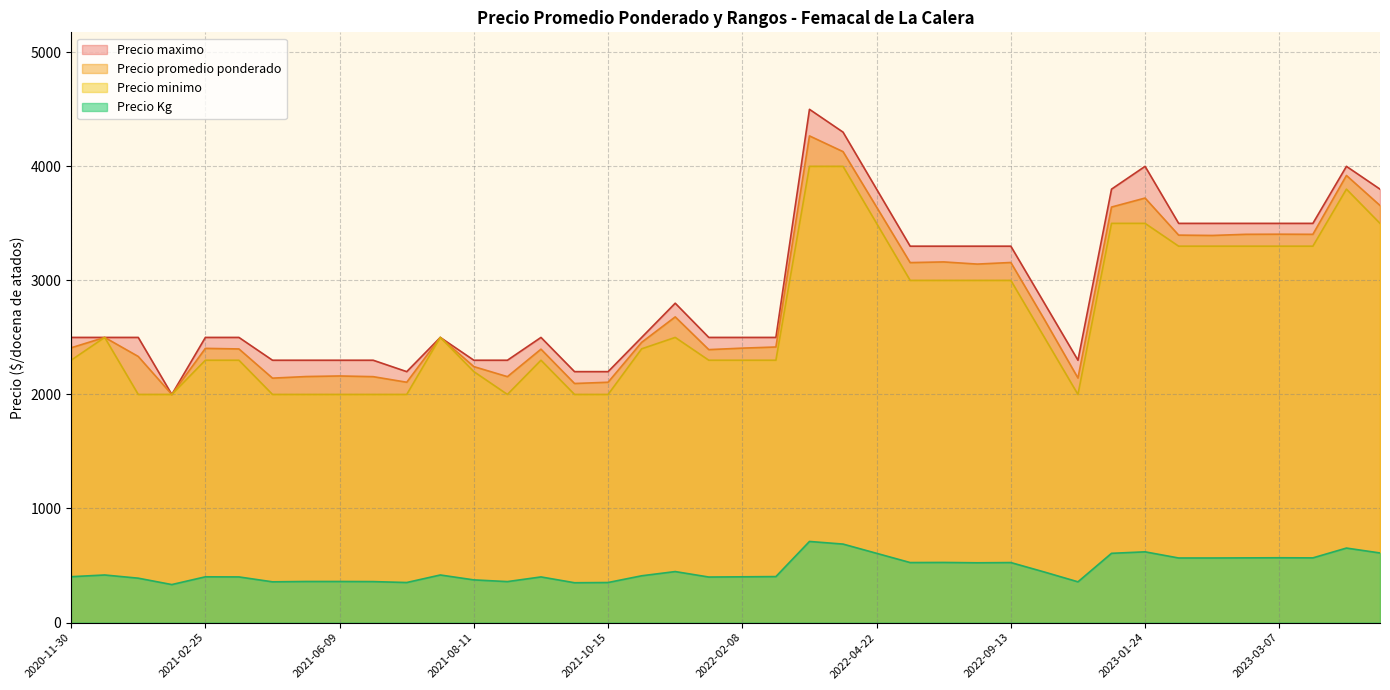

Count the number of data series in this chart.

4